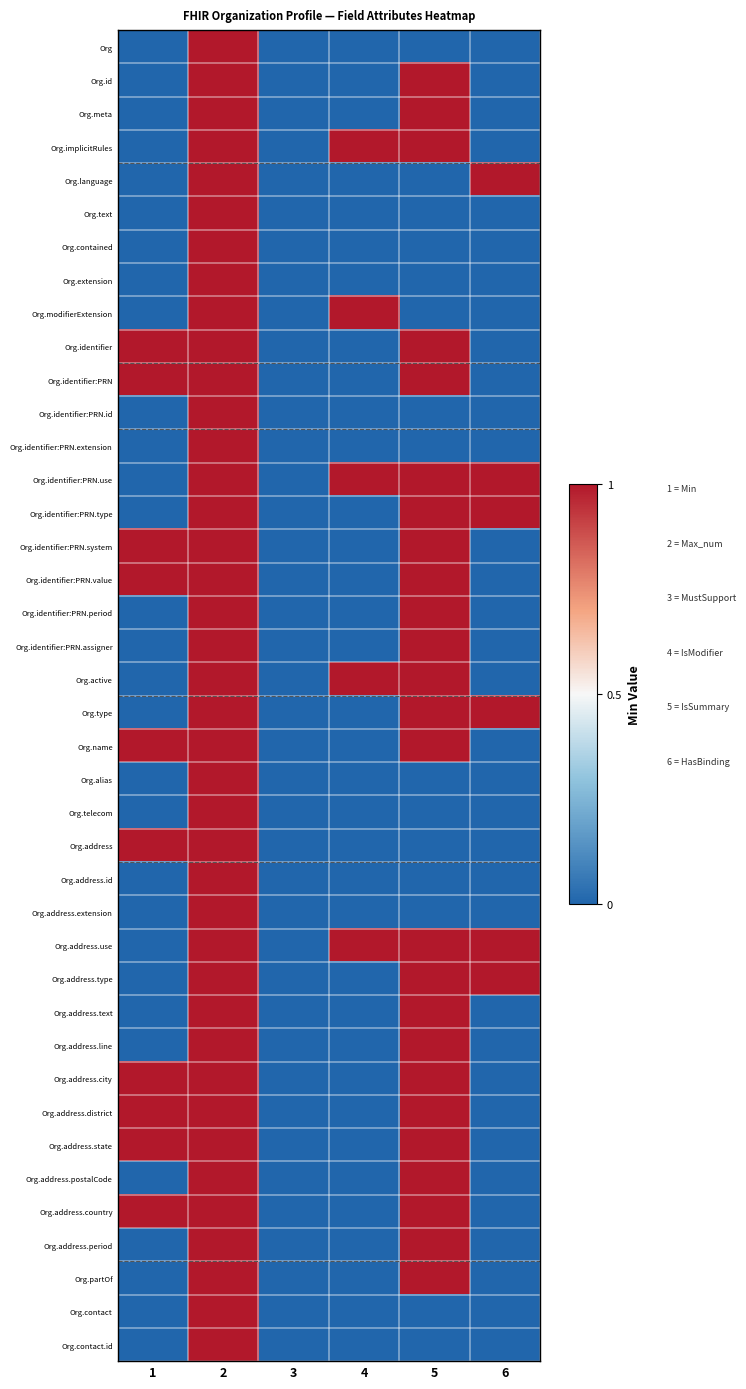

Which label corresponds to the largest value in the chart?

2